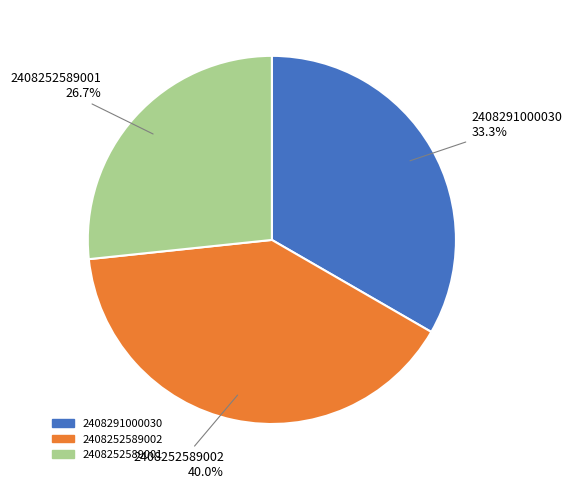

Which has a higher value, 2408291000030 or 2408252589001?

2408291000030